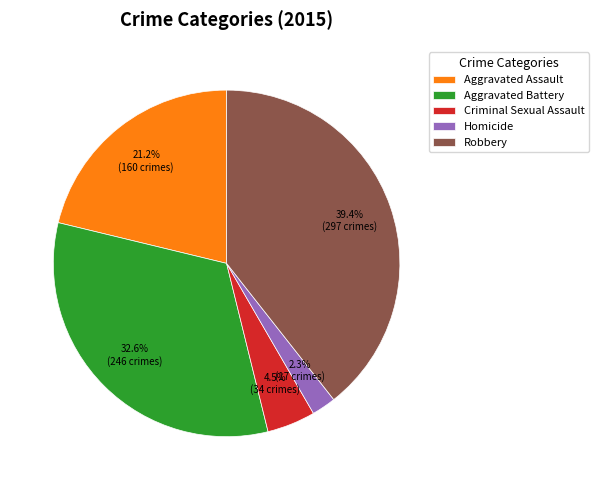

Count the number of slices in the pie.

5